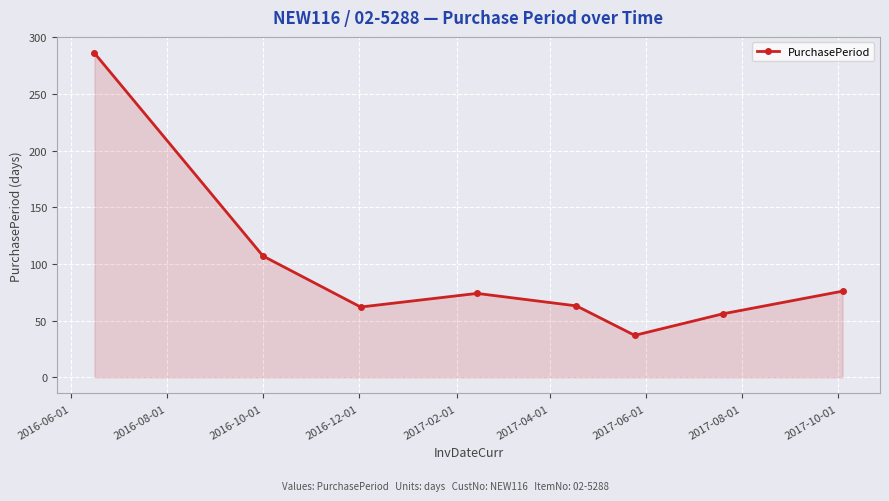

What is the minimum value shown in the chart?

37